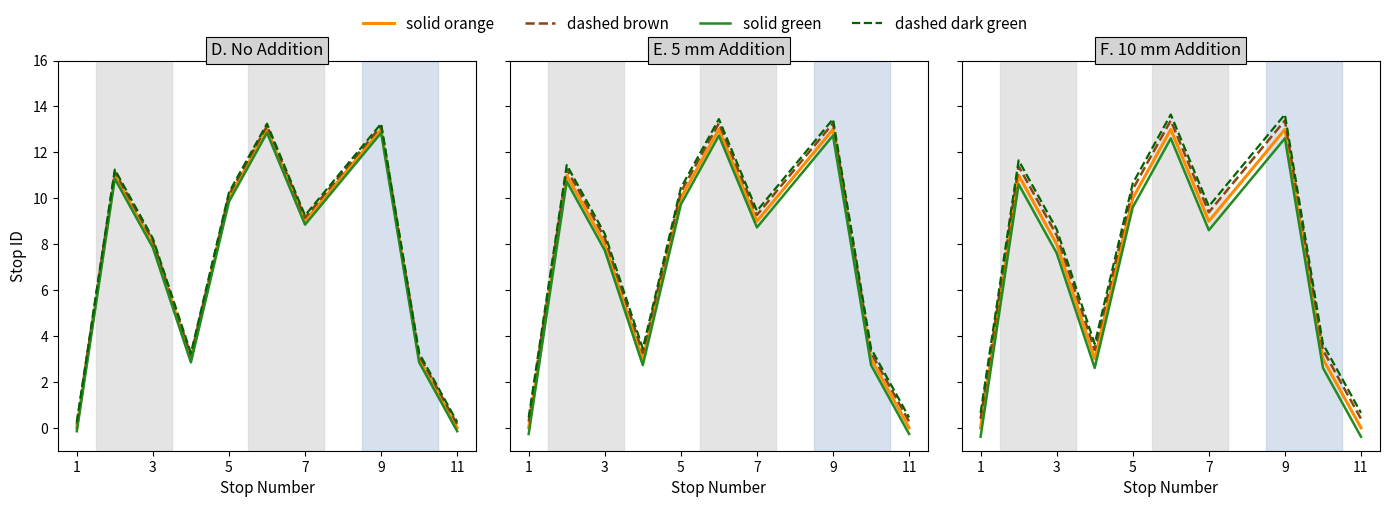

Does the chart display data point markers on the line(s)?

No